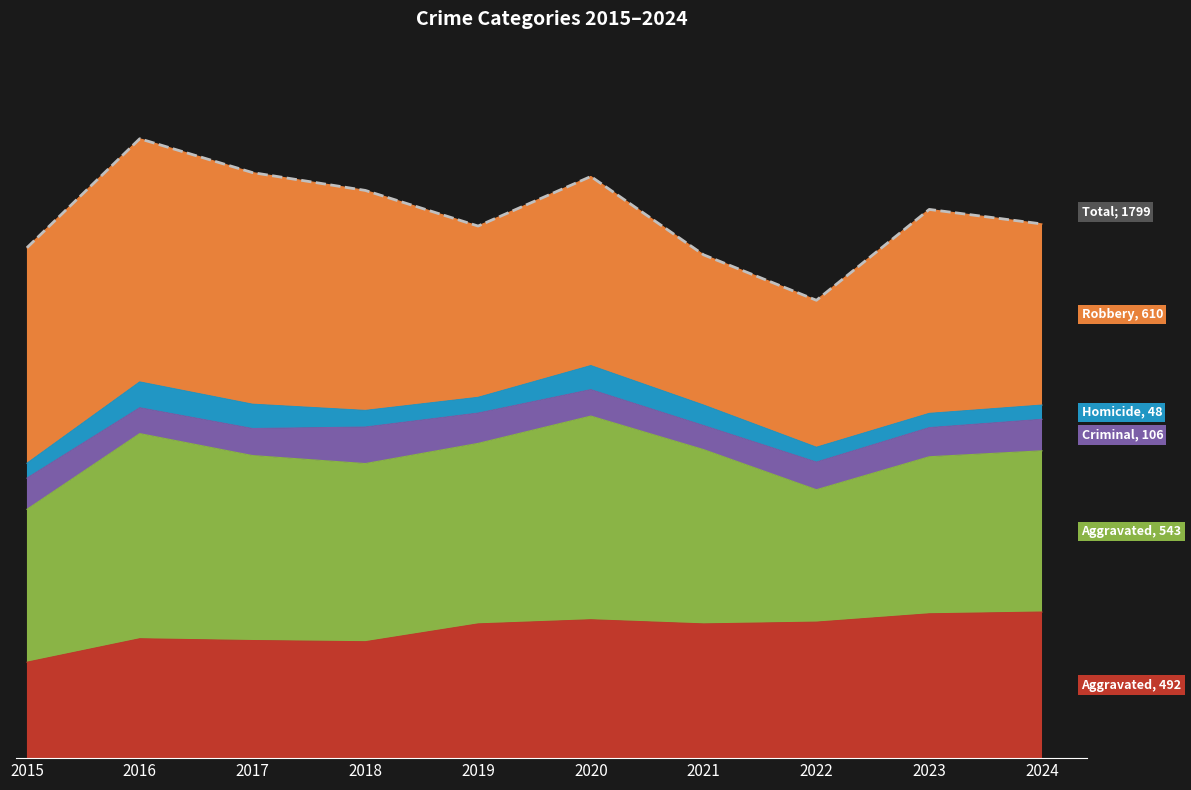

Reading right to left, list all the values displayed in this chart.

2024=1799	2023=1848	2022=1542	2021=1695	2020=1959	2019=1792	2018=1912	2017=1972	2016=2086	2015=1719